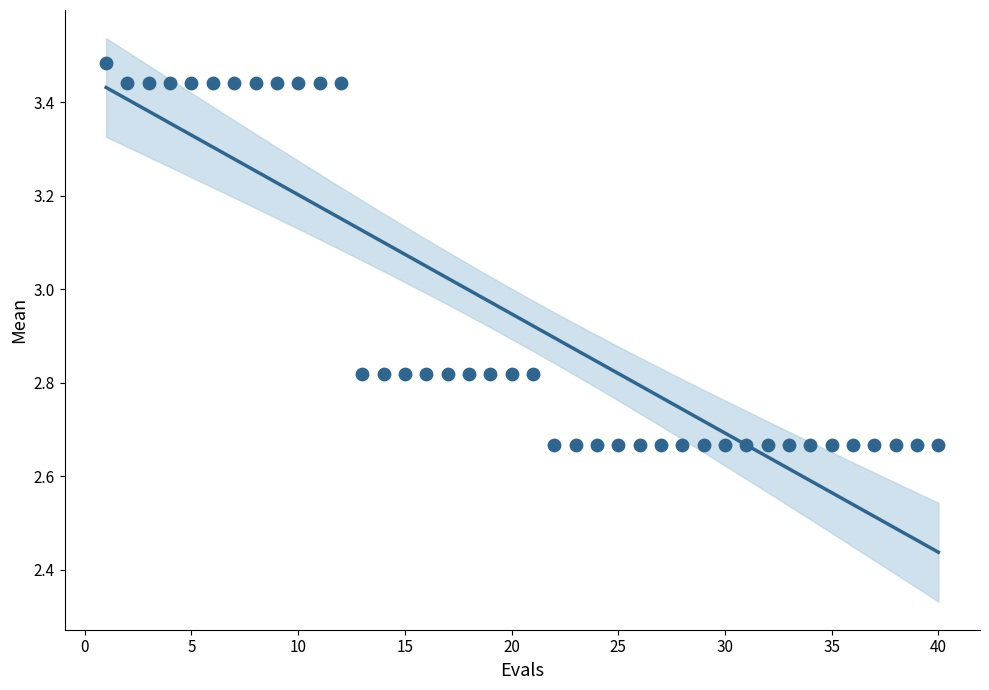

What is the range of Y values (max minus min)?

0.8